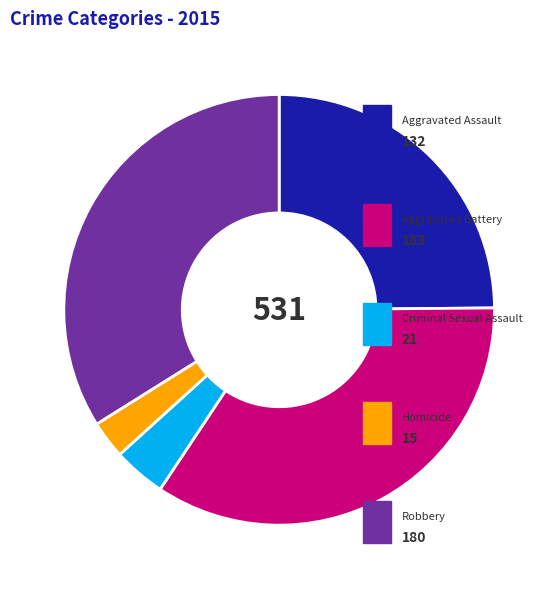

How many slices are in this pie chart?

5